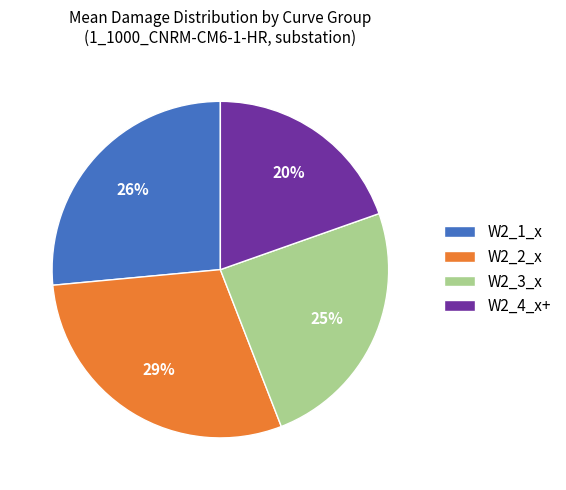

Which category has the smallest portion of the pie?

W2_4_x+